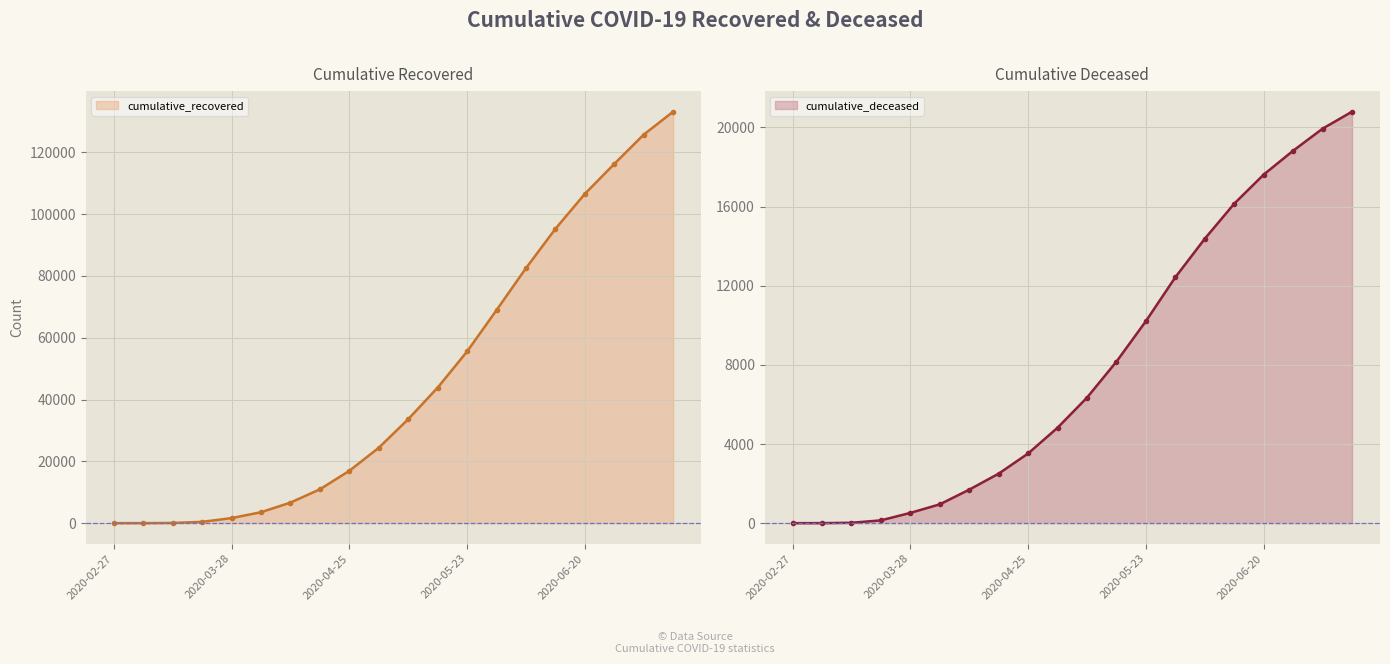

Rank the series by their maximum value, from highest to lowest.

cumulative_recovered, cumulative_deceased